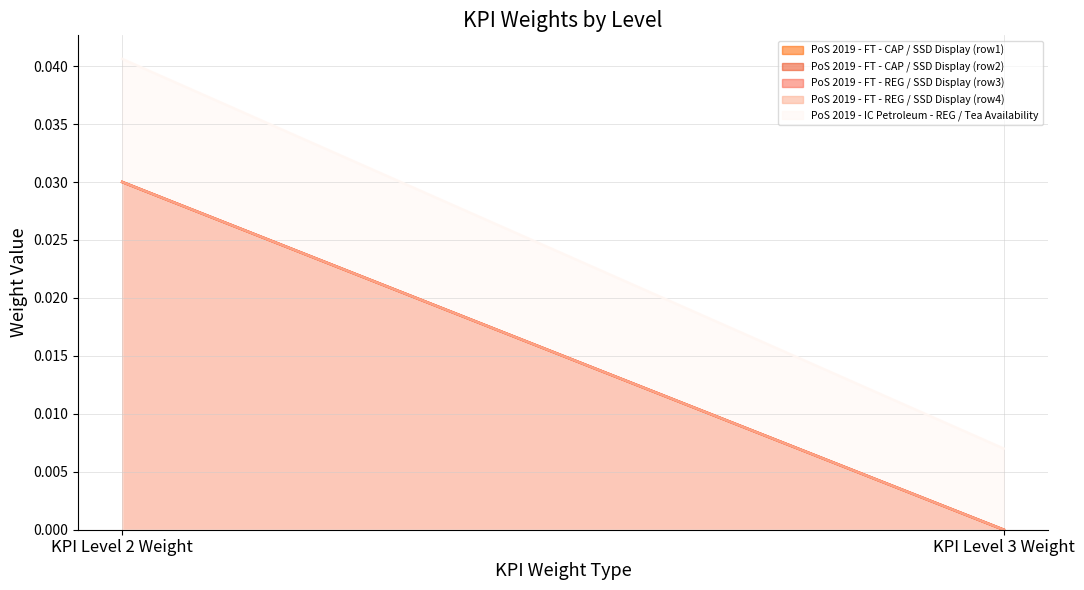

What is the label of the 2nd point from the right?

KPI Level 2 Weight